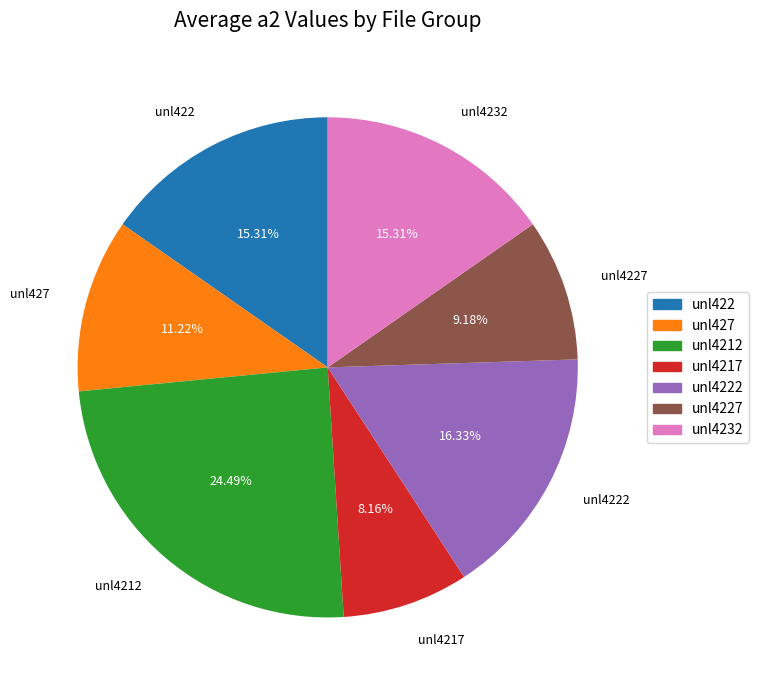

Is the sum of unl422 and unl4227 greater than half?

No